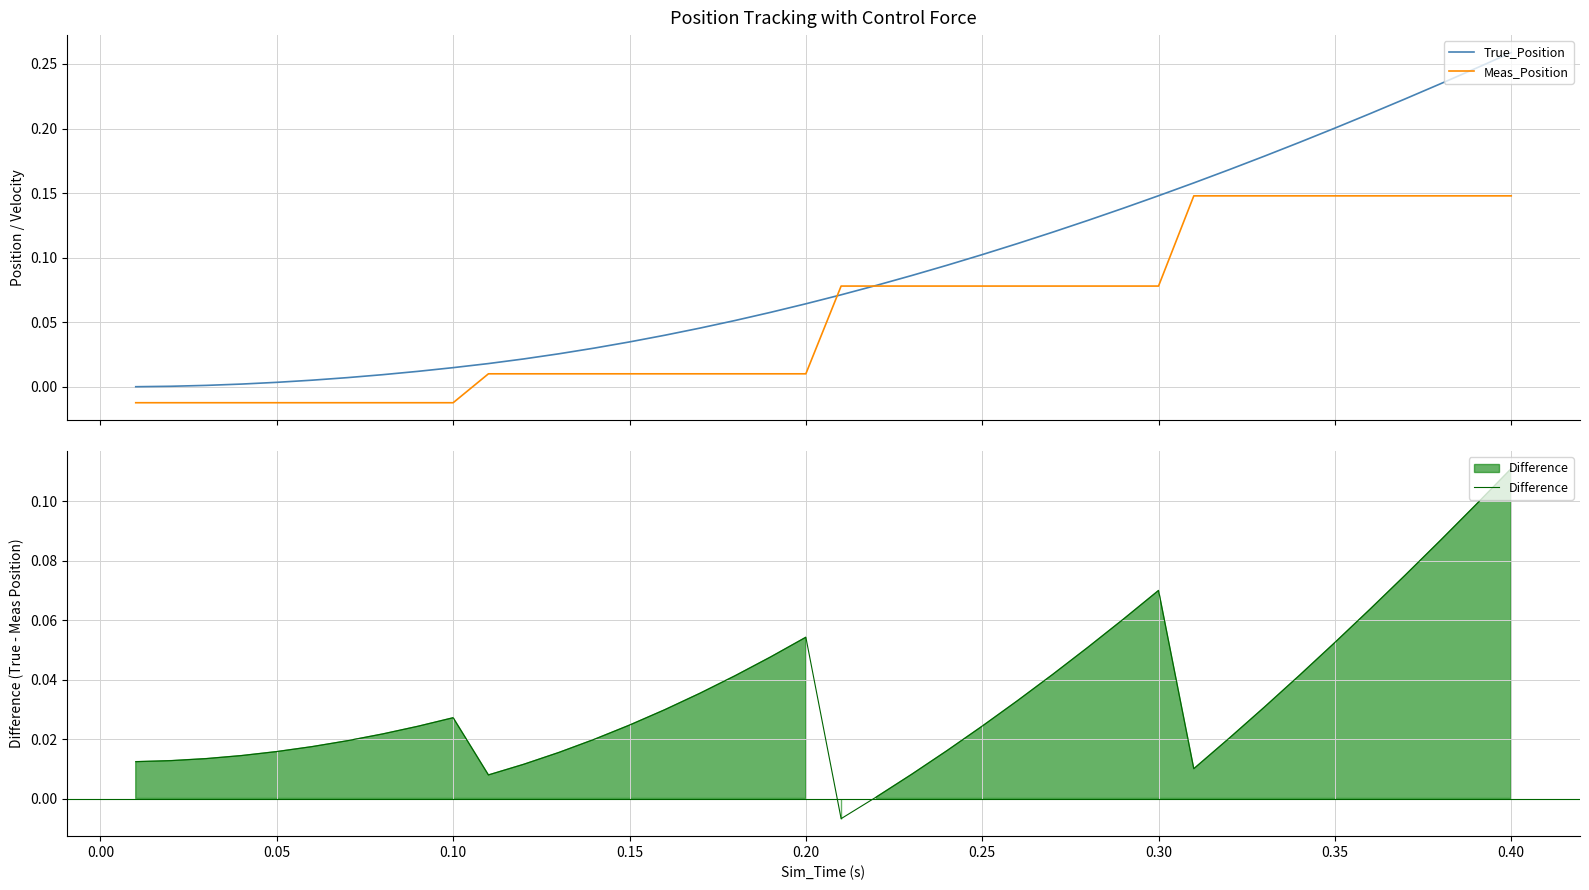

What is the sum of all True_Position values?

3.6